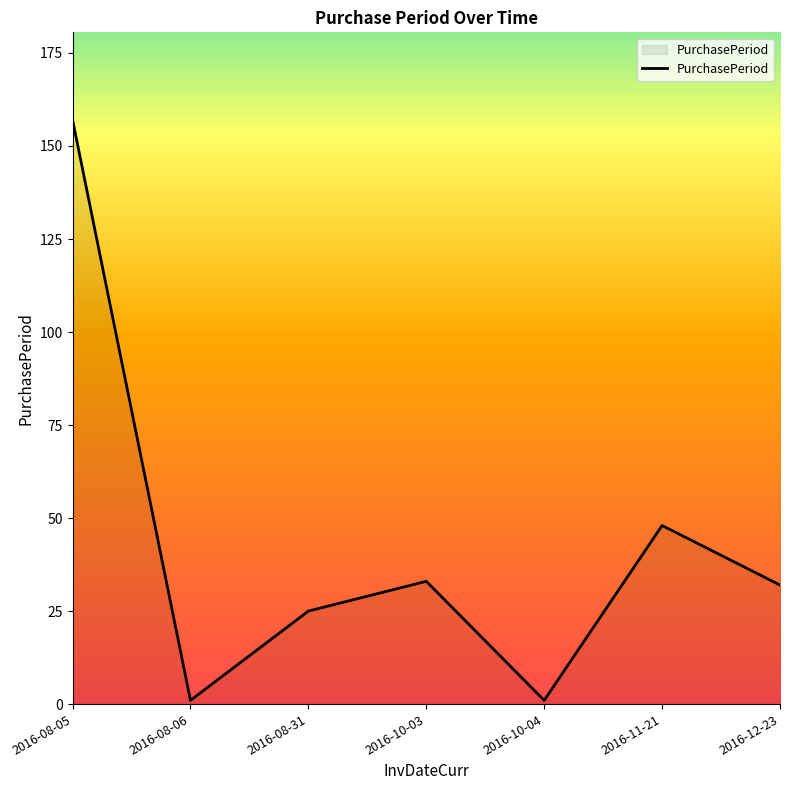

At which category does the data reach its first local valley?

2016-08-06